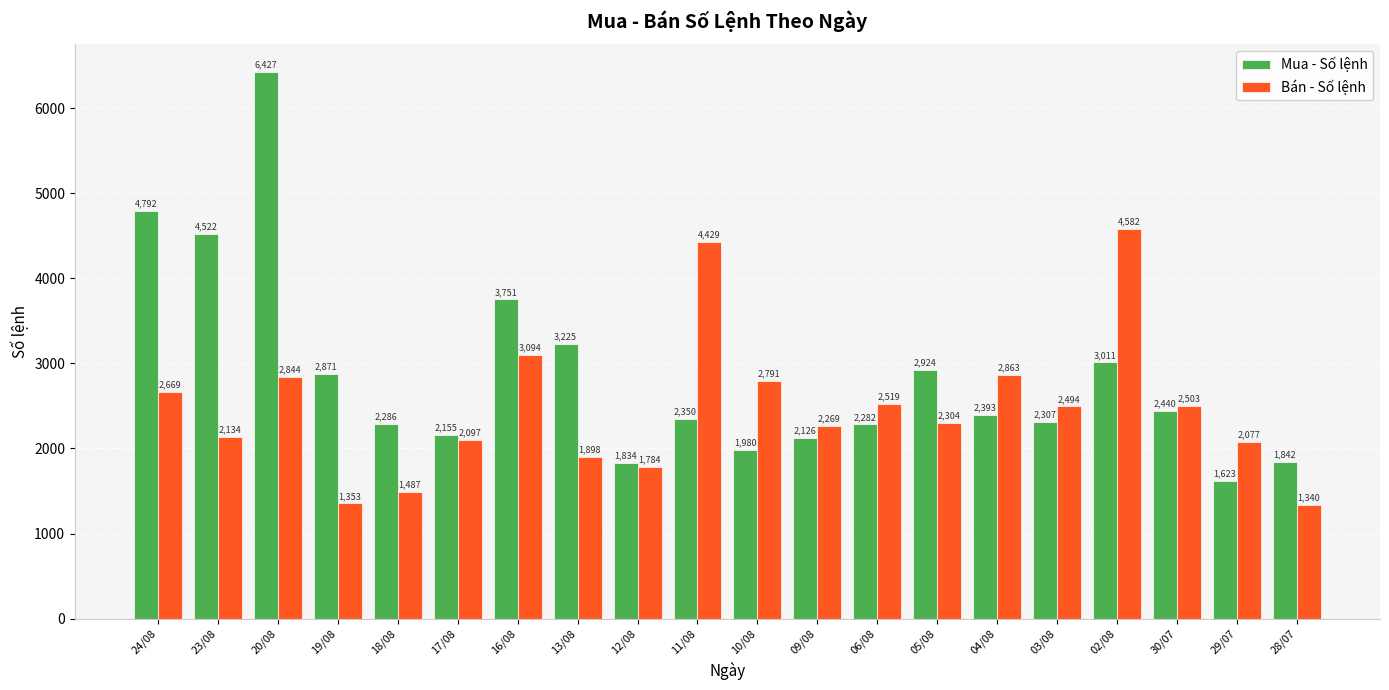

True or false: Bán - Số lệnh has a value of 2494 at 03/08.

True